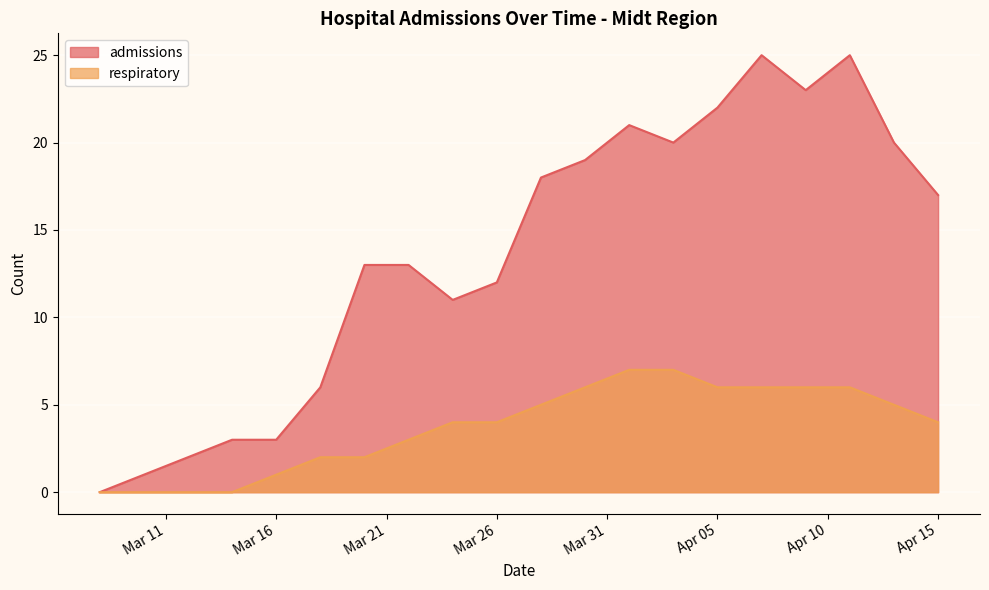

How many lines are shown in the chart?

2